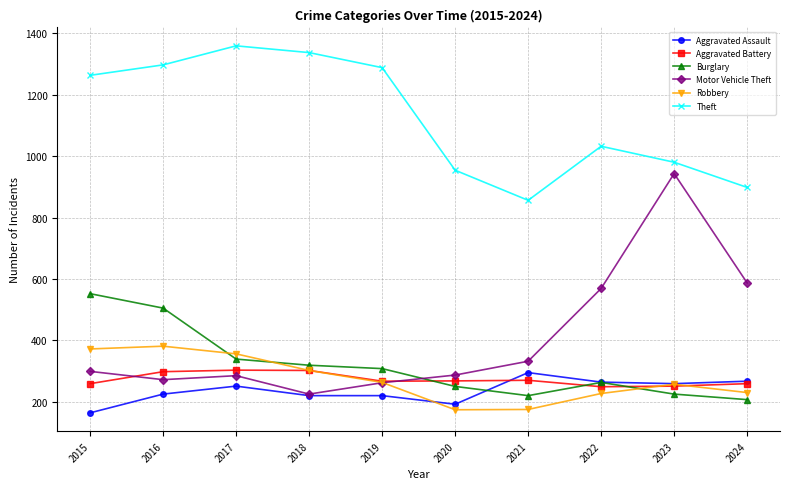

What is the total value across all series at 2020?

2125